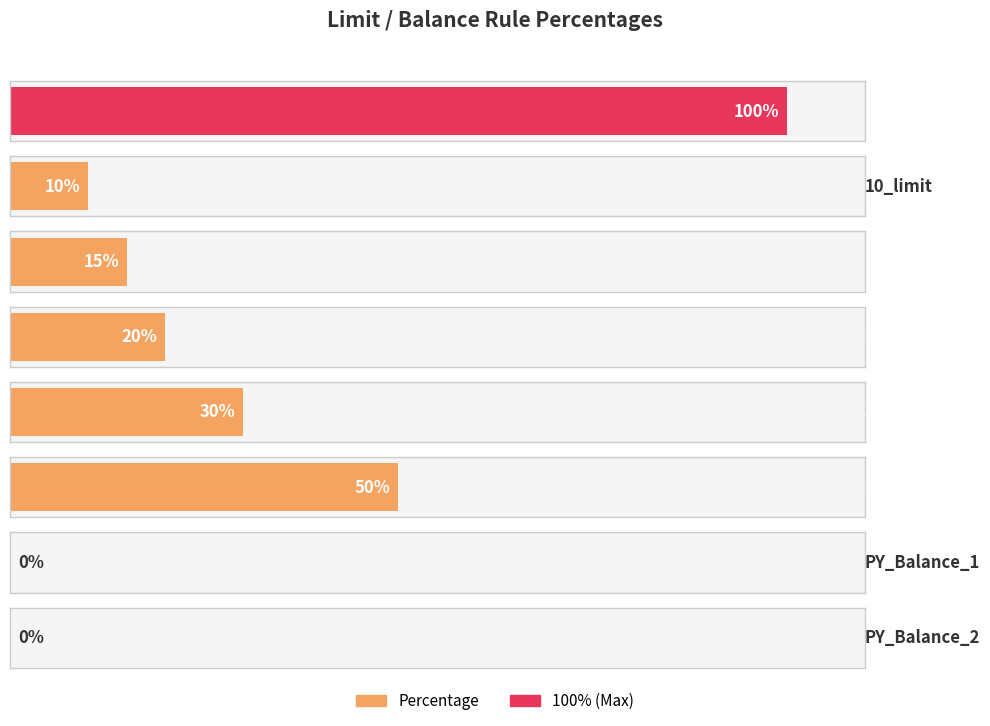

Which label corresponds to the largest value in the chart?

100_limit